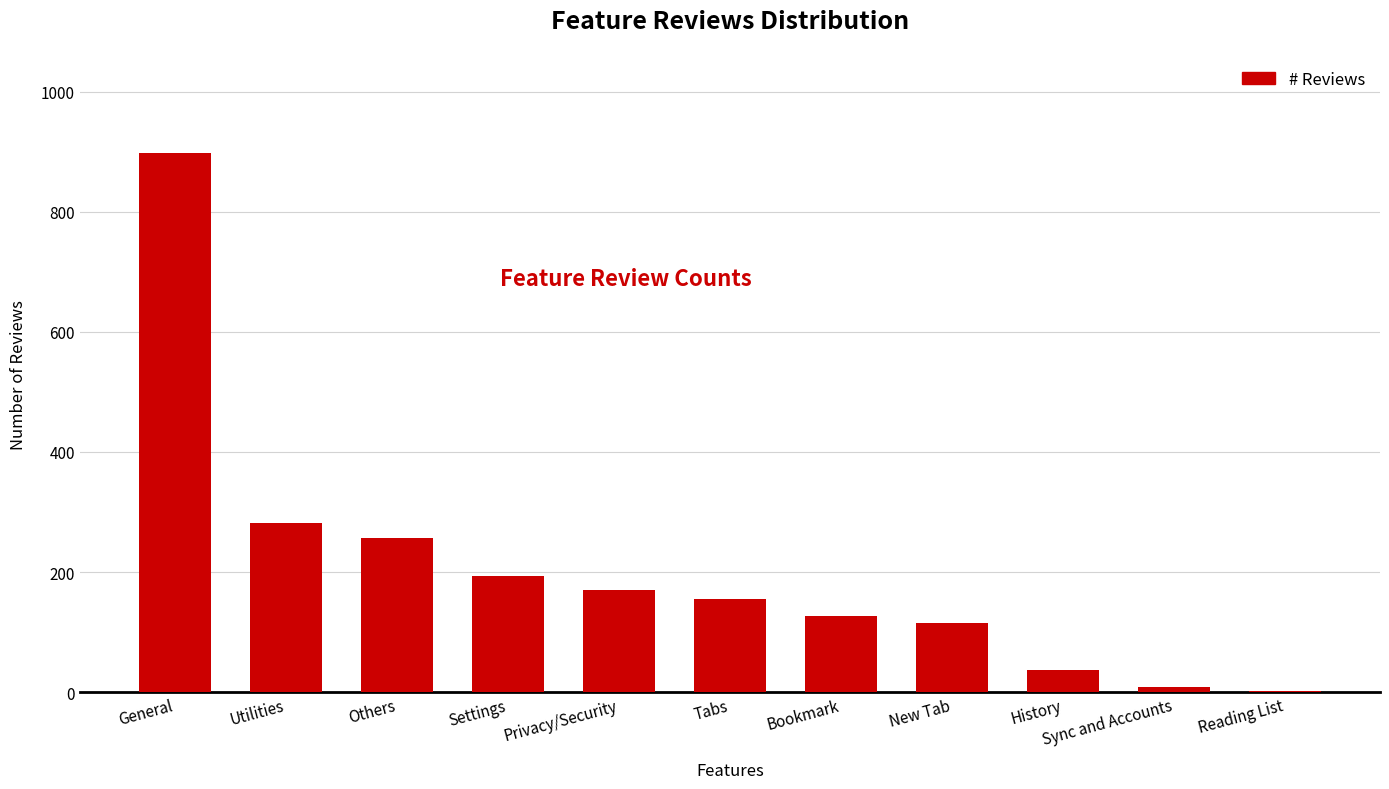

Count the number of data series in this chart.

1